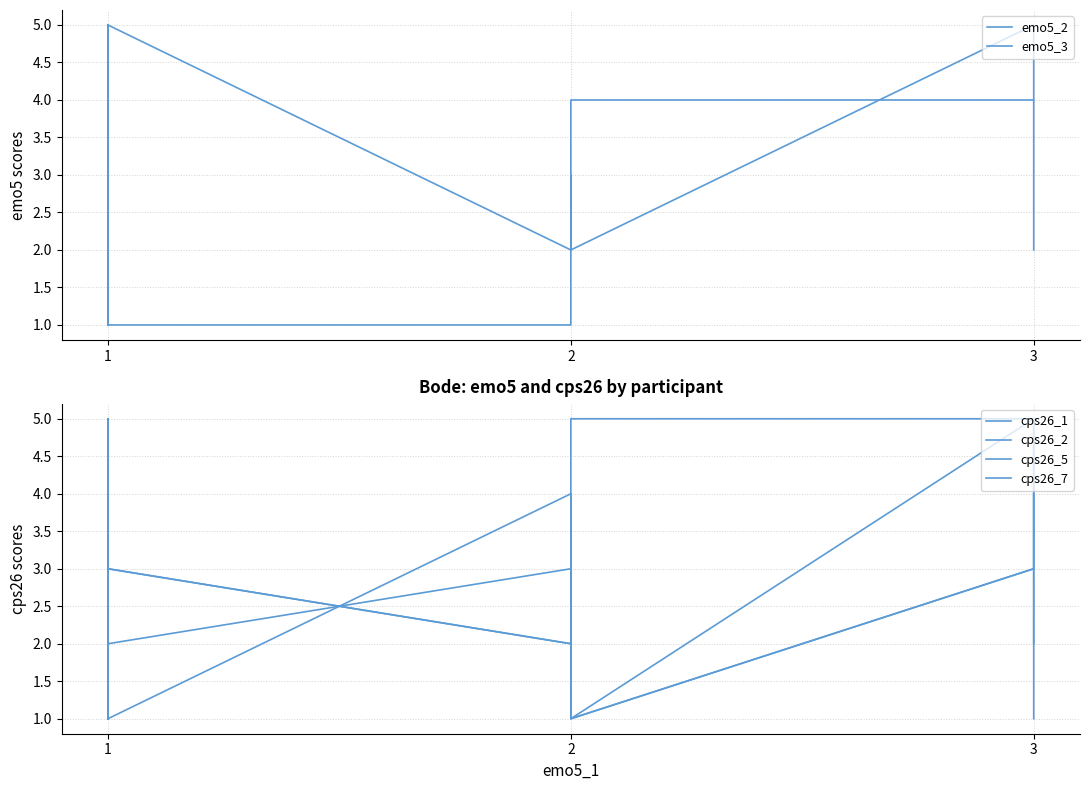

Where is the first local minimum for cps26_2?

1